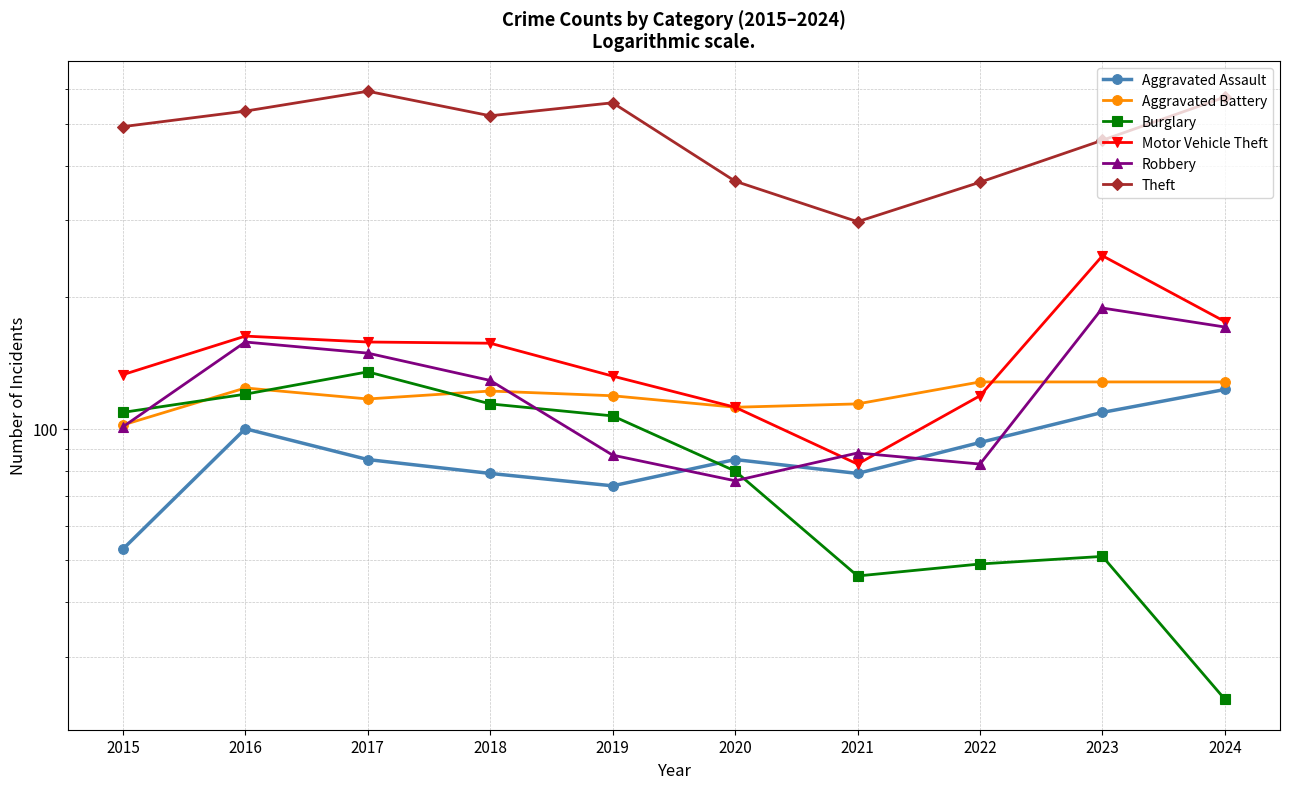

The value of Theft at 2020 is 532. True or false?

False